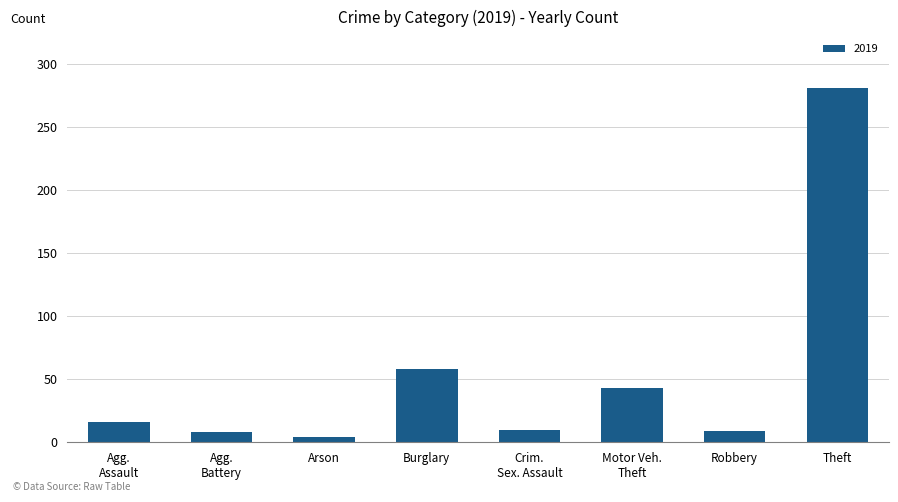

What is the sum of all values?

429